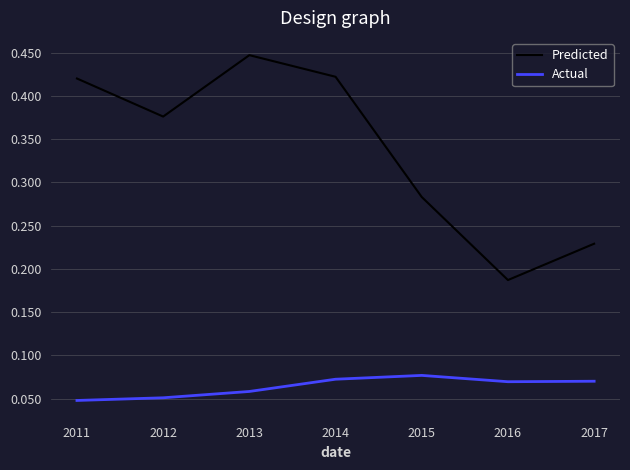

Rank the series by their average value, from highest to lowest.

Predicted, Actual